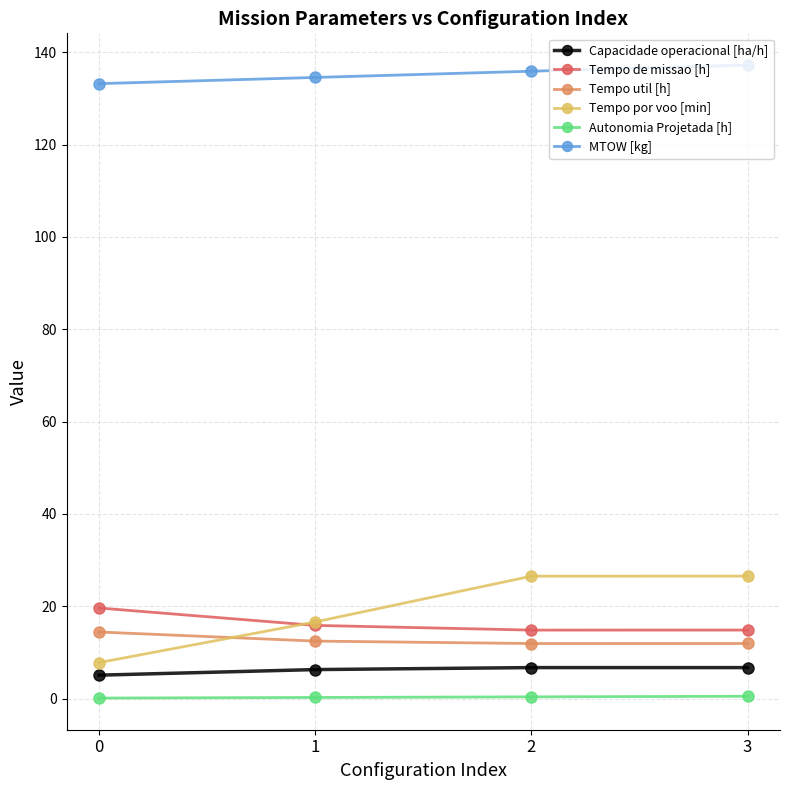

True or false: Tempo por voo [min] and Autonomia Projetada [h] intersect in this chart.

False